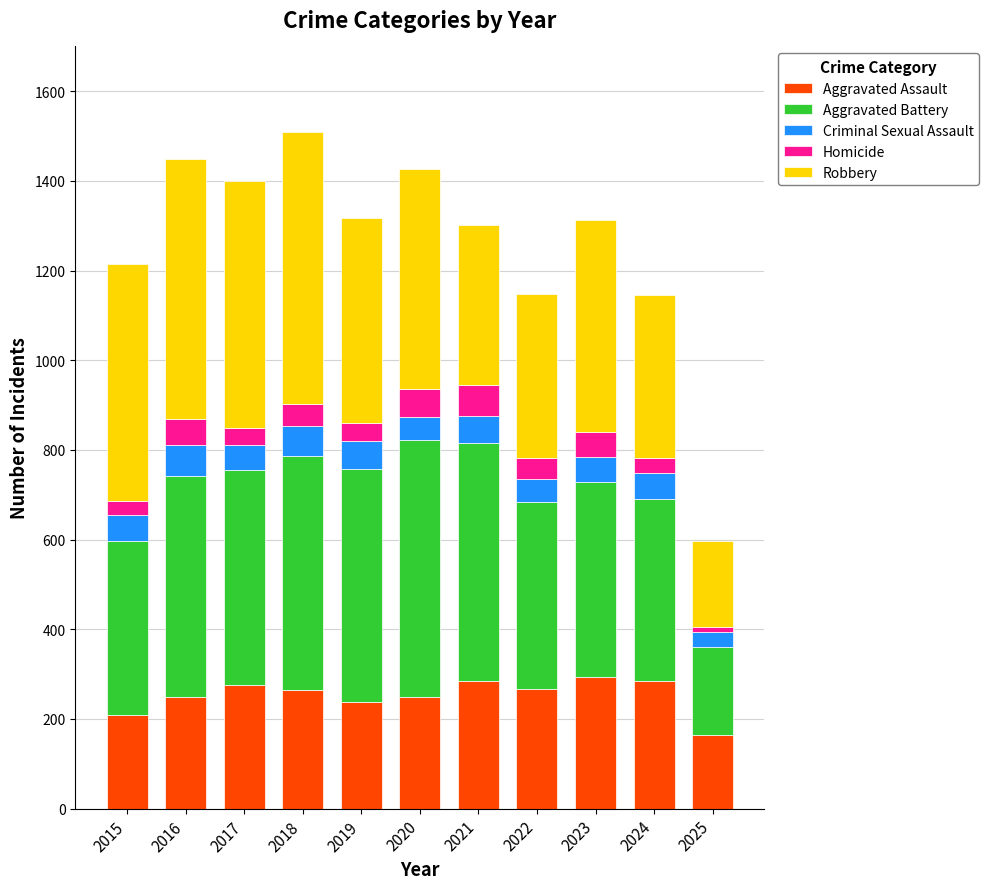

What is the difference between the maximum and minimum values in the Aggravated Assault series?

128